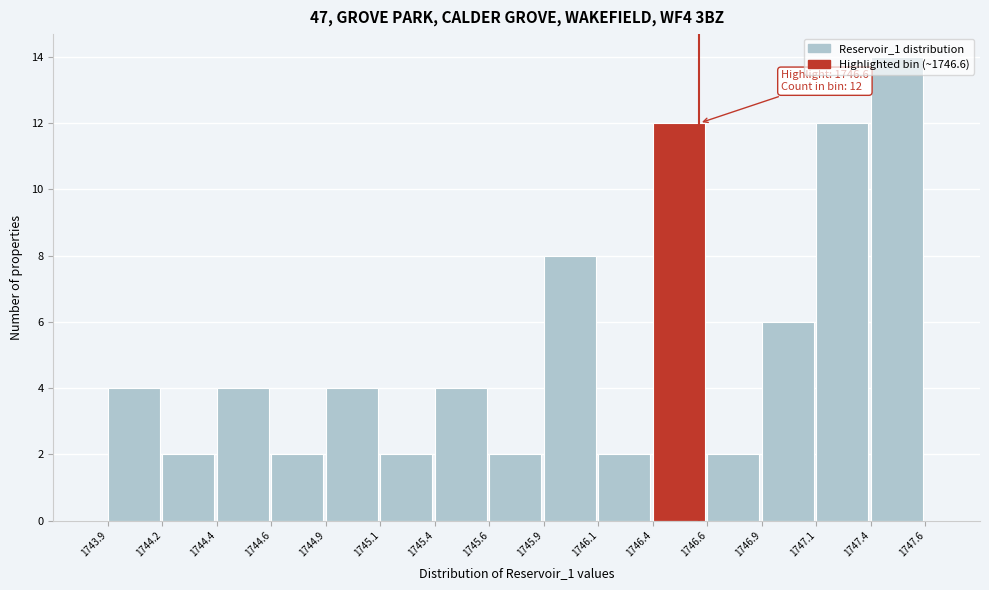

What is the difference between the second highest and minimum values?

10